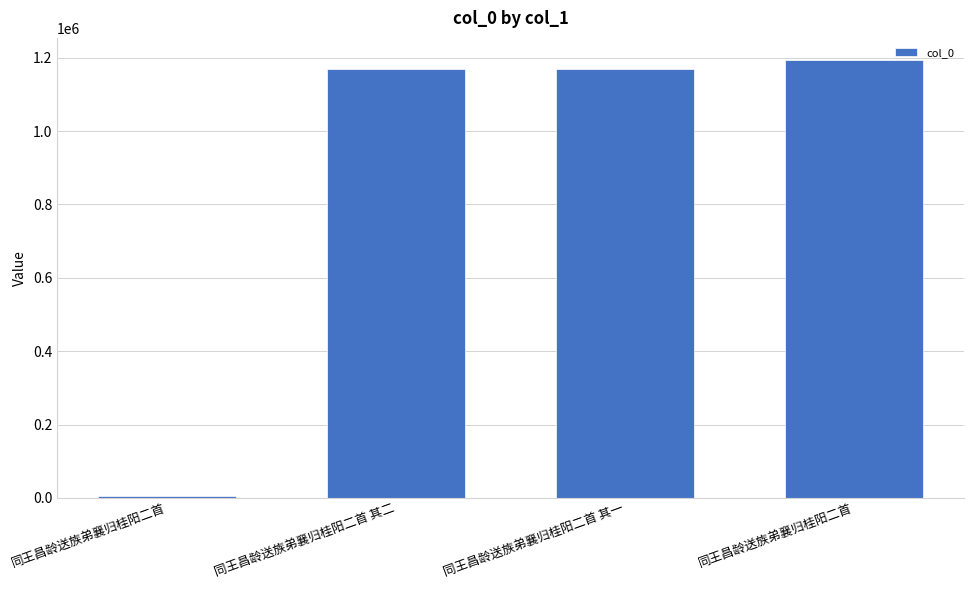

Reading left to right, extract all data points from this chart.

5192	1168247	1168246	1194429